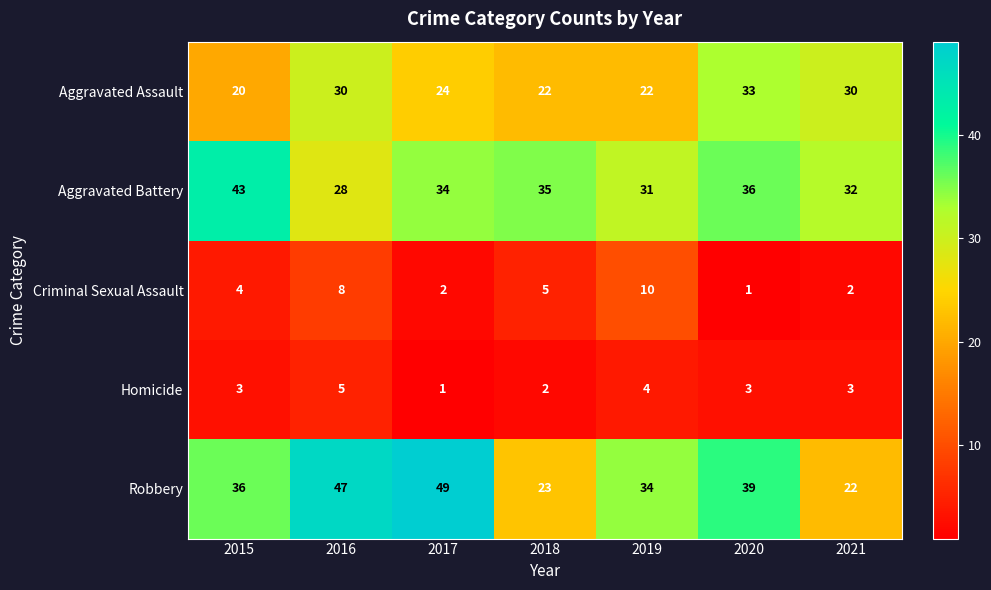

Which series has the largest total across all categories?

Robbery